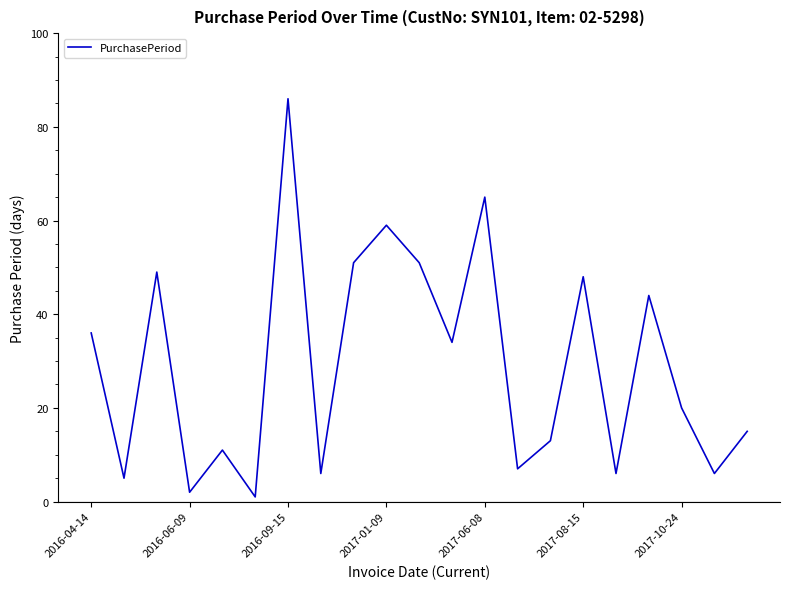

What is the greatest value displayed?

86